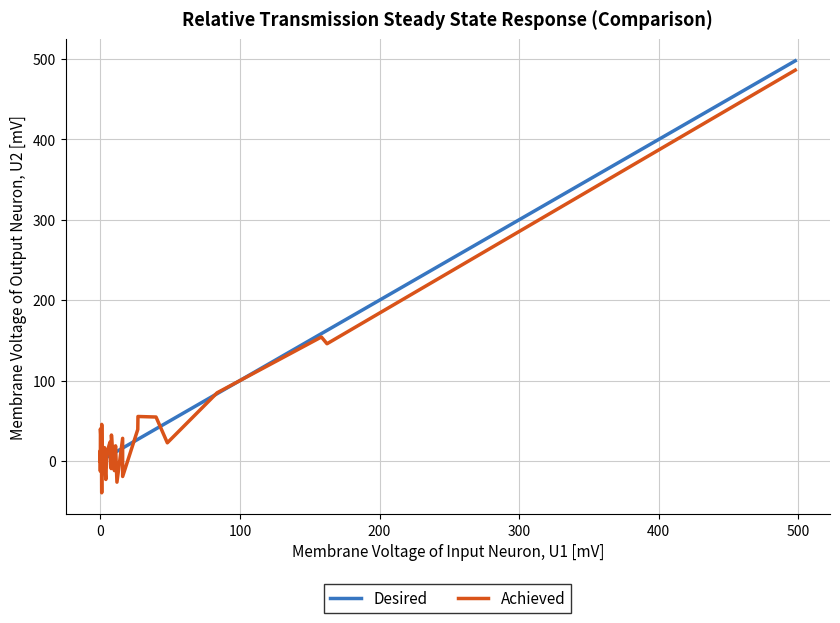

What is the maximum value for Achieved?

486.1